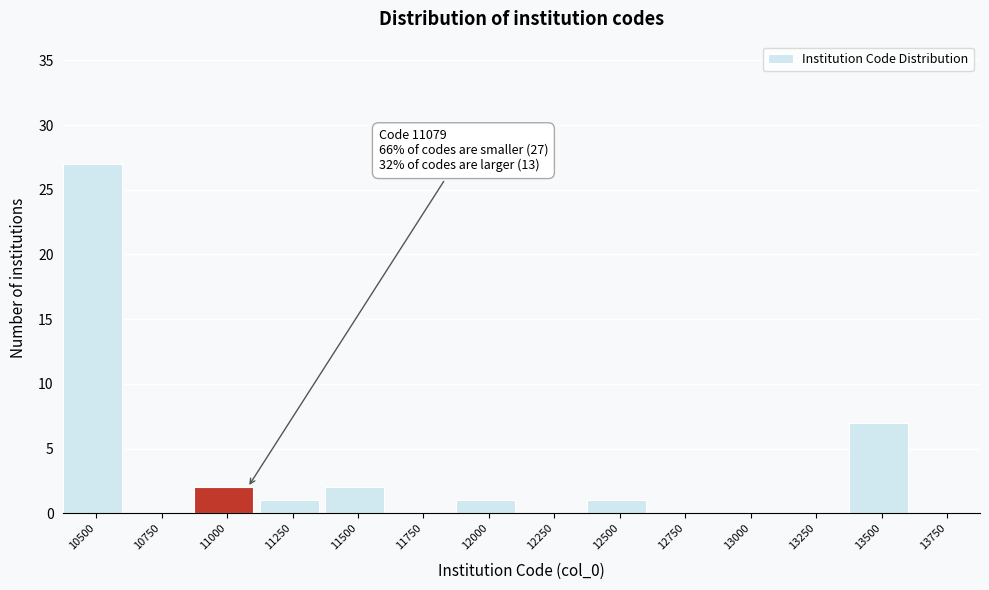

Reading left to right, what are all the values shown in this chart?

10500=27	10750=0	11000=2	11250=1	11500=2	11750=0	12000=1	12250=0	12500=1	12750=0	13000=0	13250=0	13500=7	13750=0